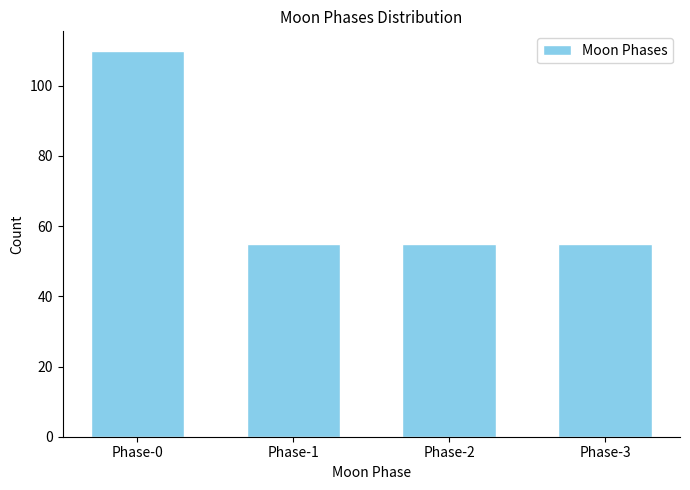

Reading right to left, transcribe all the data shown in this chart.

55	55	55	110